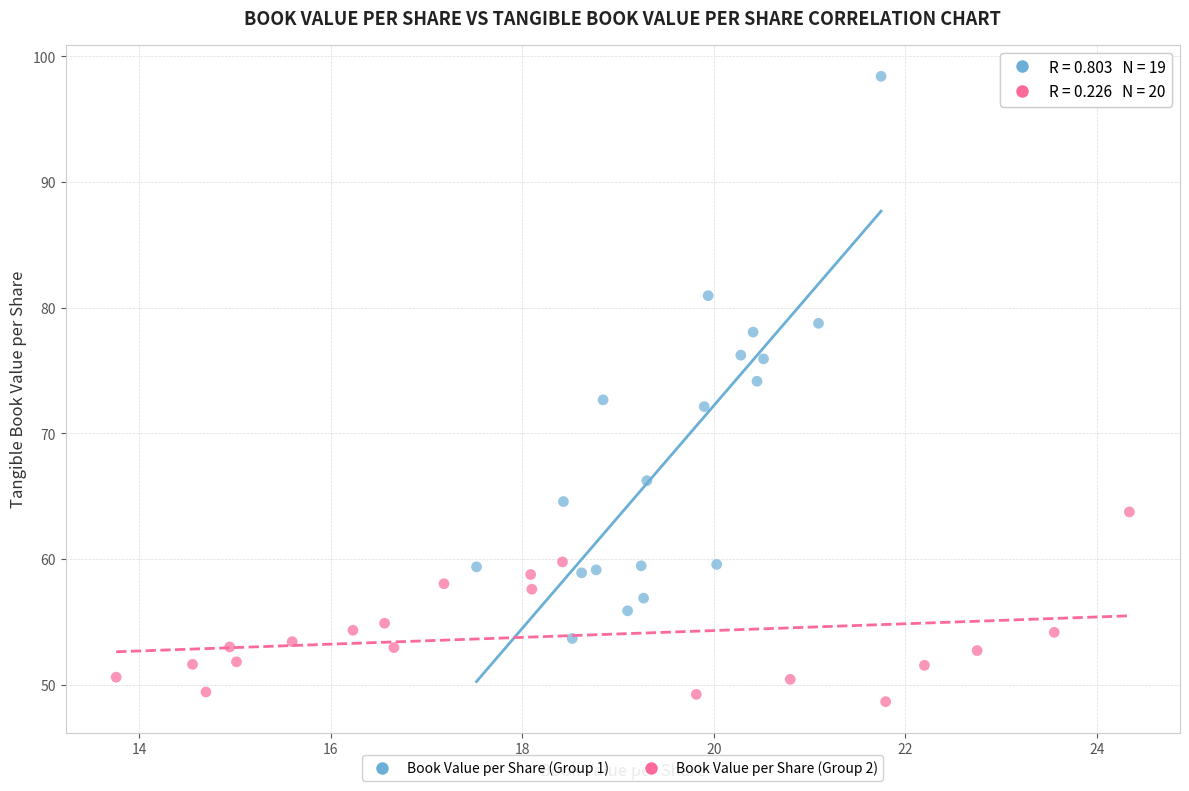

Which series has the largest Y range (max minus min)?

Book Value per Share (Group 1)